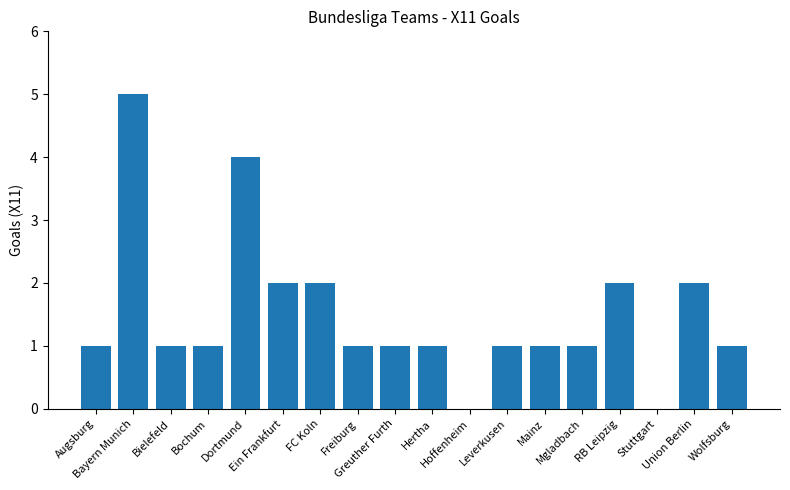

What is the maximum value shown in the chart?

5